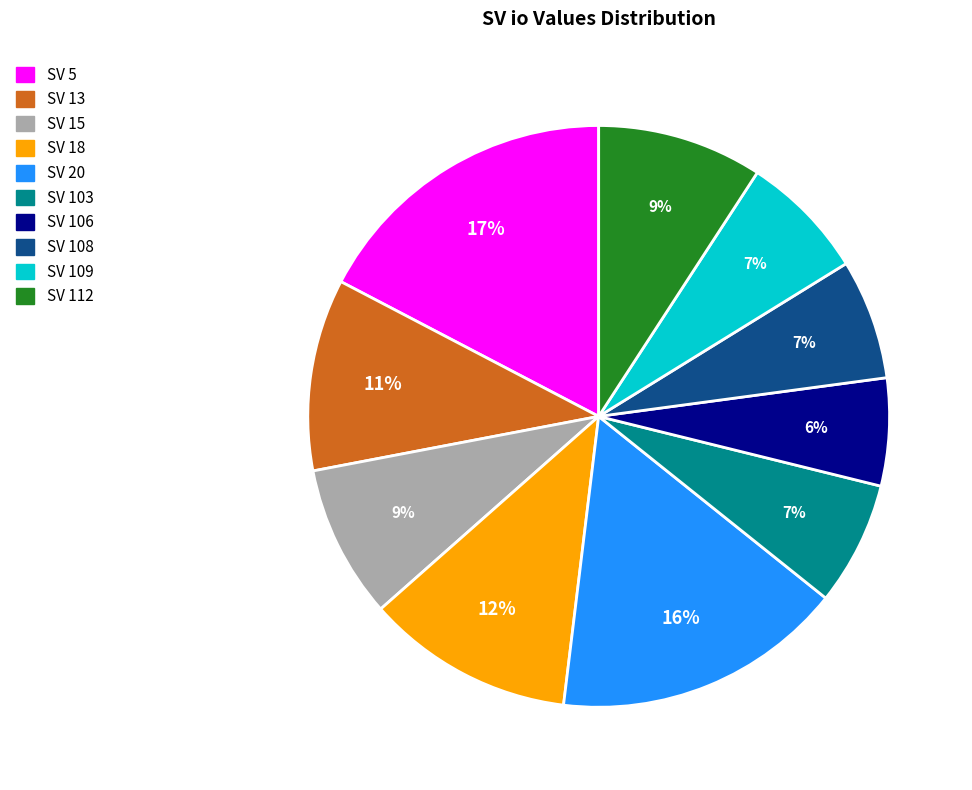

Count the number of slices in the pie.

10